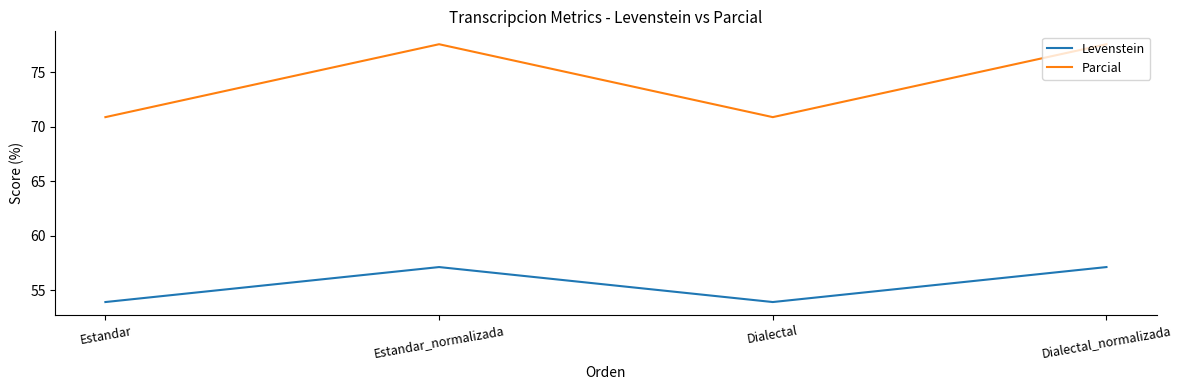

Between Estandar and Dialectal_normalizada, which series saw the biggest shift?

Parcial